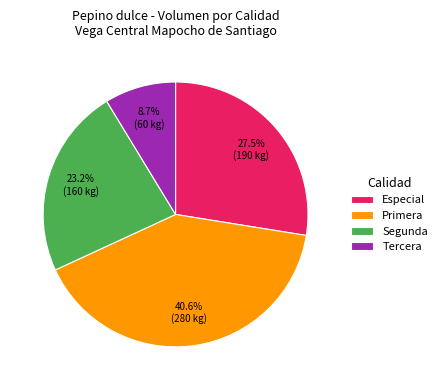

Rank the categories by value from lowest to highest.

Tercera, Segunda, Especial, Primera